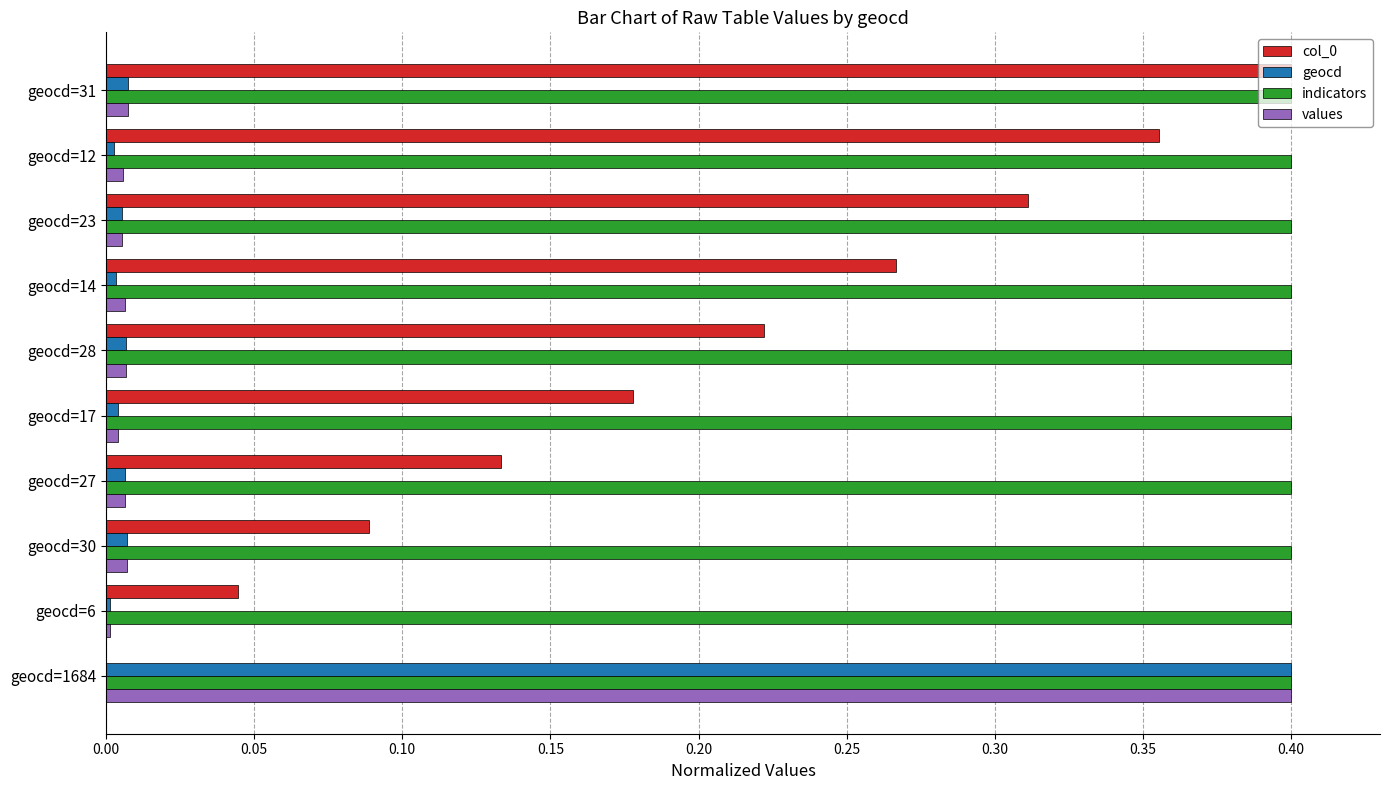

What is the sum of all indicators values?

4.0